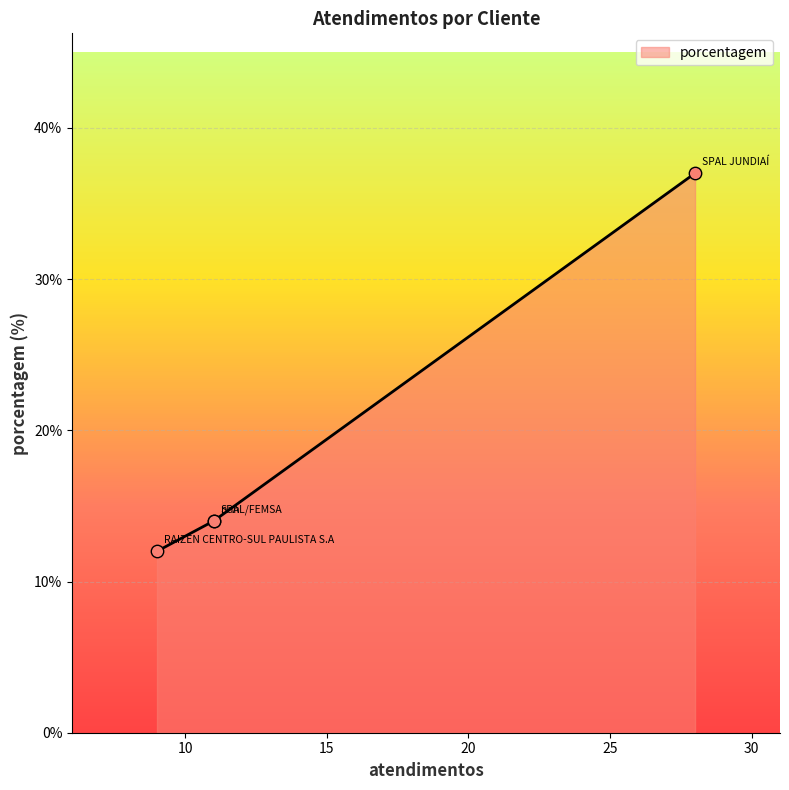

Which has a higher value, RAIZEN CENTRO-SUL PAULISTA S.A or SPAL/FEMSA?

SPAL/FEMSA